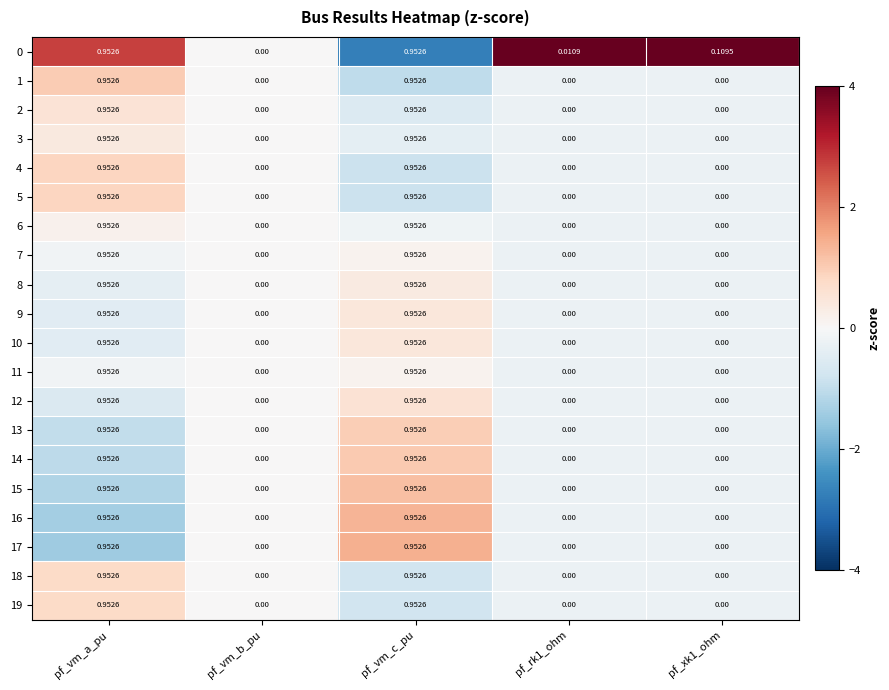

Is the value of 7 at pf_xk1_ohm greater than the value of 18 at pf_vm_a_pu?

No